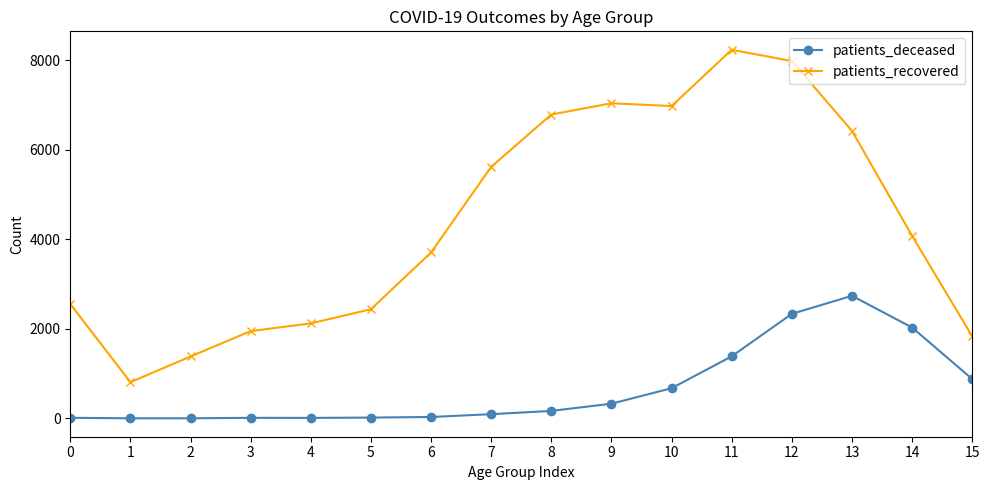

How many lines are shown in the chart?

2